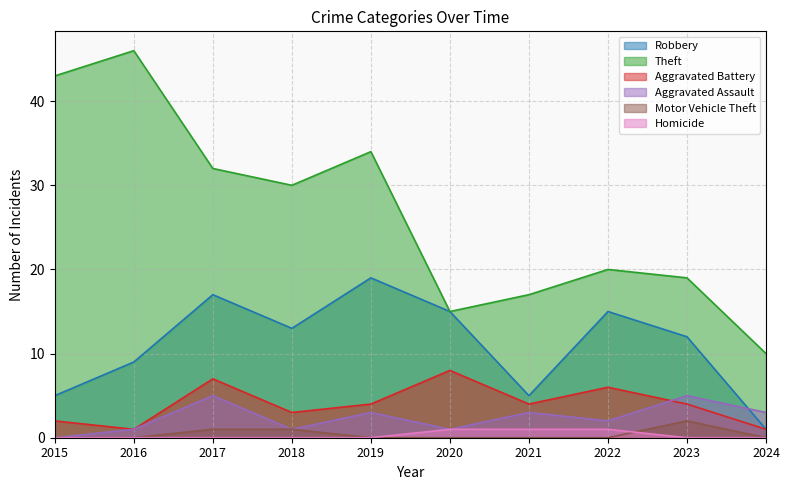

The Motor Vehicle Theft series shows 3 at 2023. True or false?

False